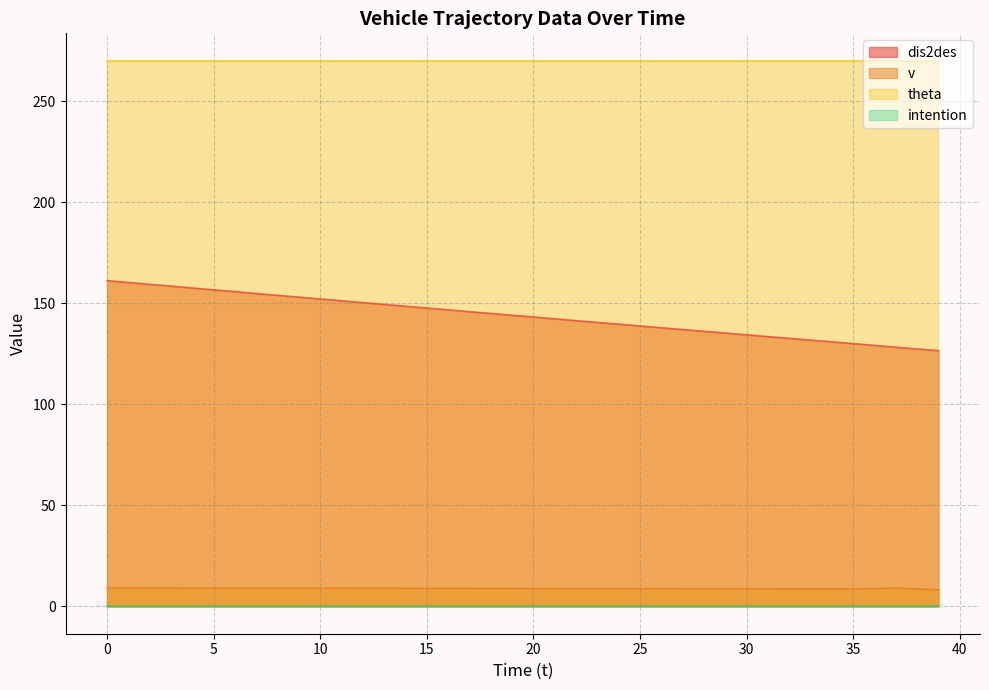

List the labels in order of v value, smallest first.

39, 35, 38, 34, 33, 32, 31, 30, 29, 28, 27, 26, 25, 24, 23, 22, 21, 36, 20, 19, 18, 17, 16, 15, 14, 13, 12, 11, 10, 9, 8, 7, 37, 6, 5, 4, 3, 2, 1, 0